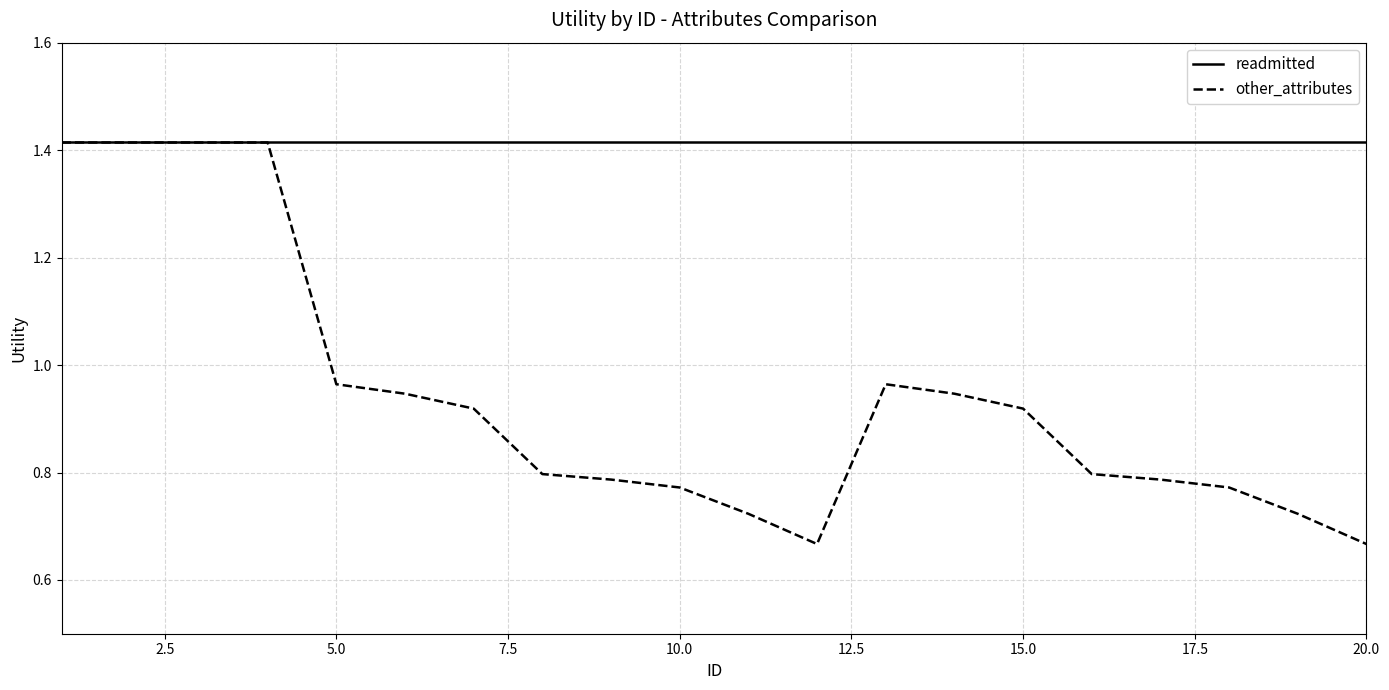

Which series has the largest range (max minus min)?

other_attributes